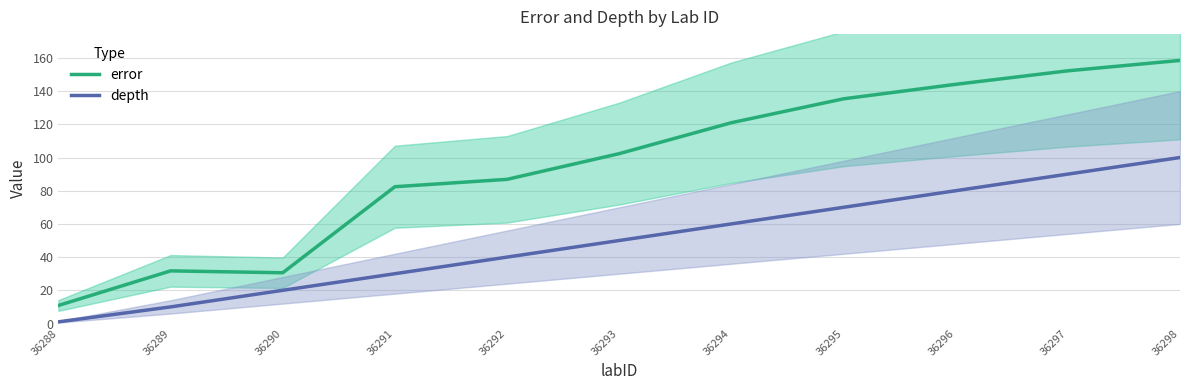

True or false: error has more than 0 points higher than both neighbors.

True